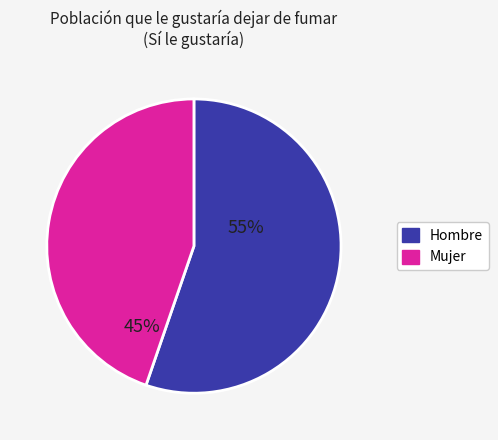

Do Hombre and Mujer together represent more than half of the pie?

Yes